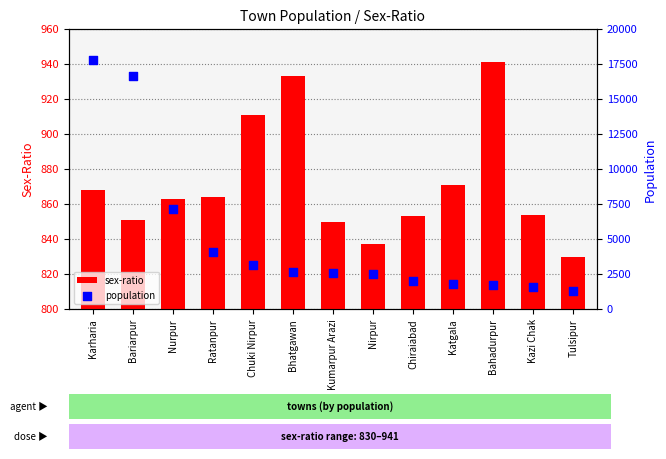

At which category is the sum across all series the highest?

Karharia